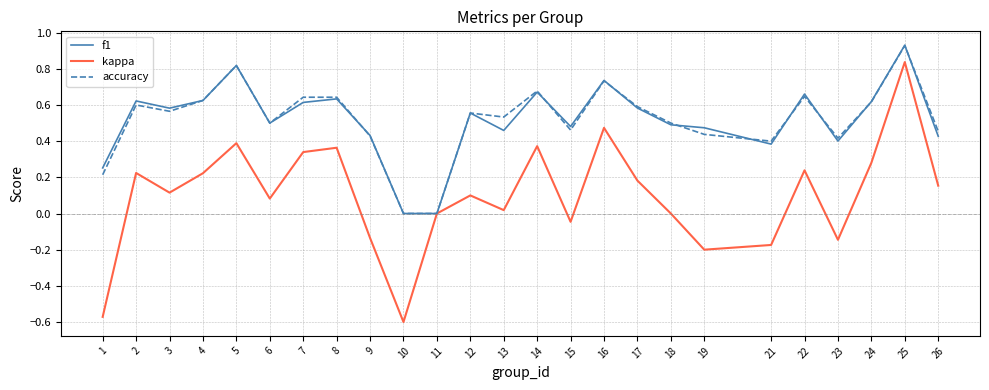

How many interior local peaks does the f1 series have?

8